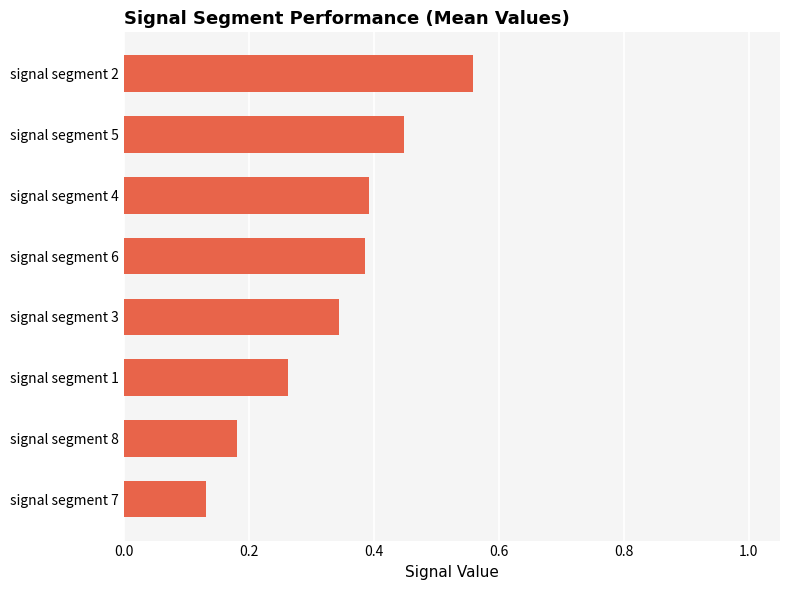

Does the chart contain any negative values?

No